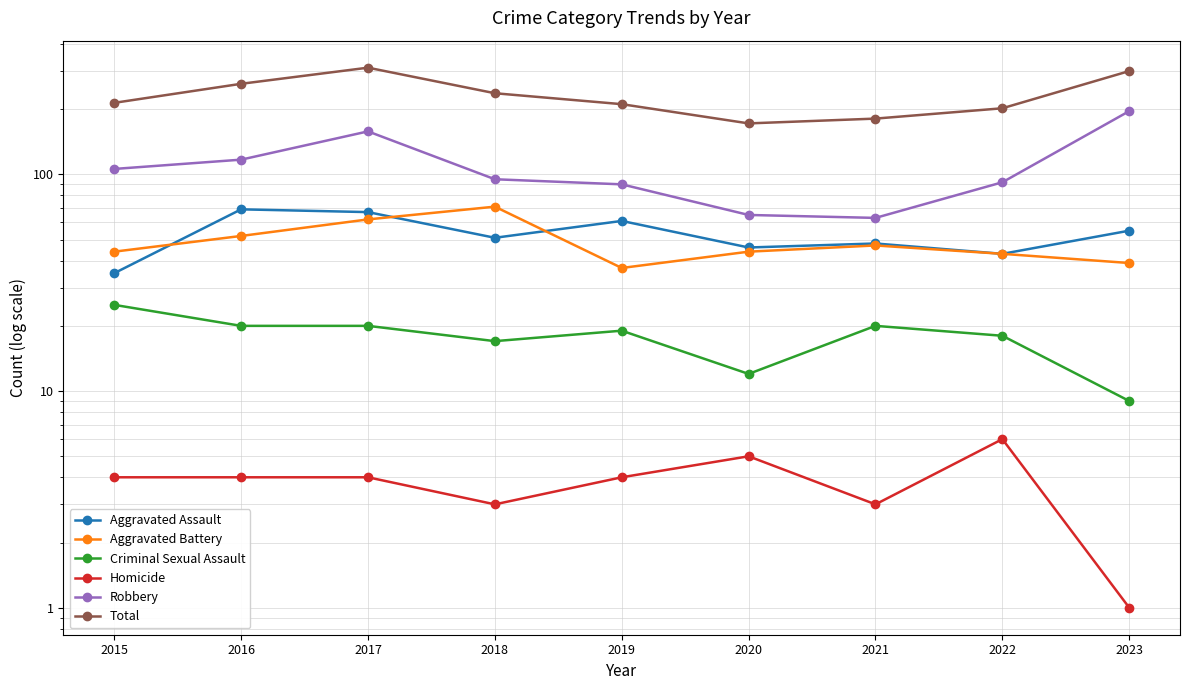

What is the smallest value displayed?

1